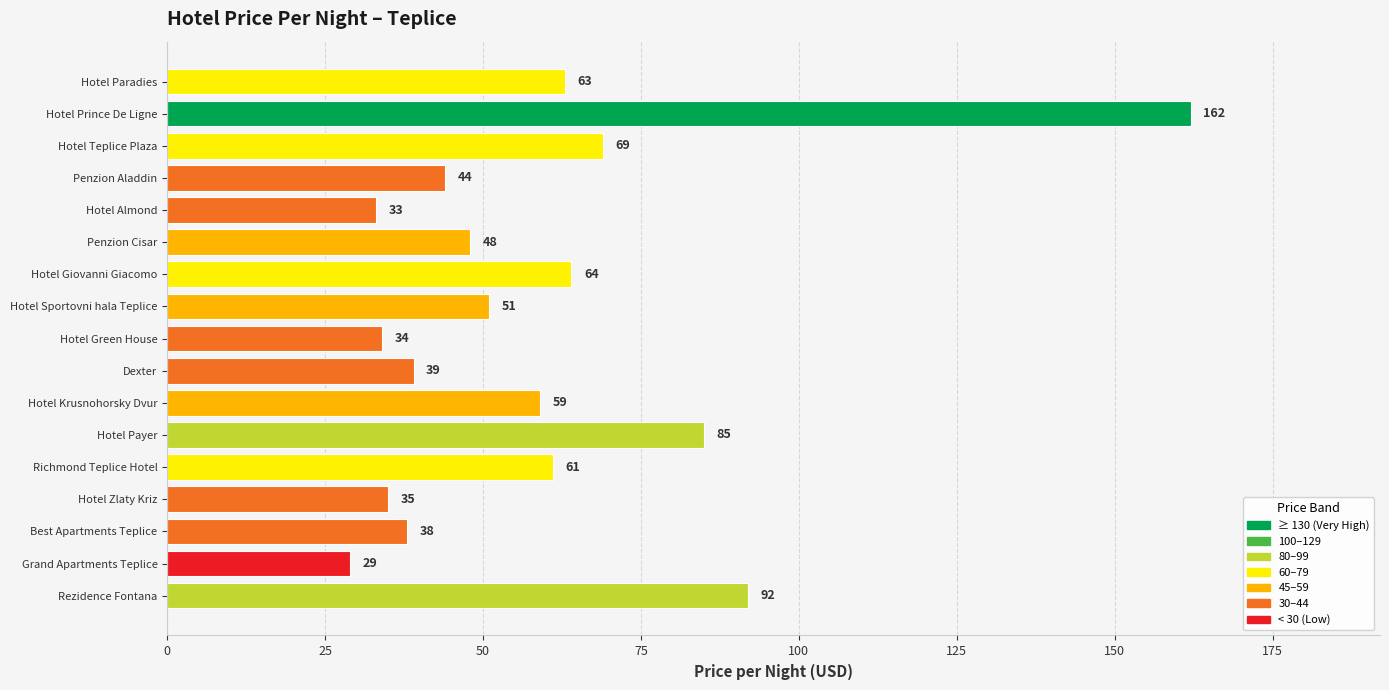

How many data points does each series have?

17